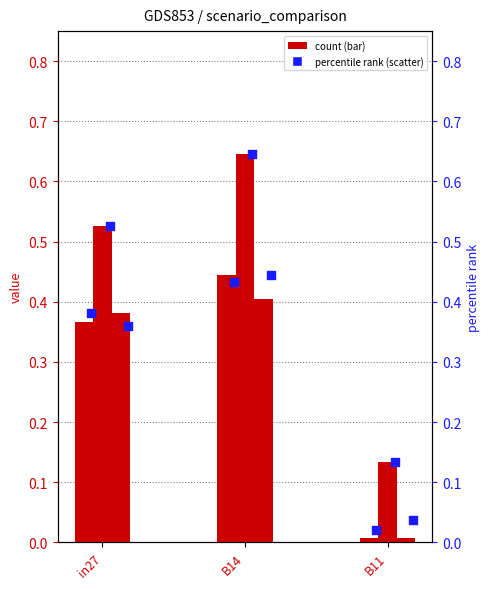

At which category is the sum across all series the highest?

B14